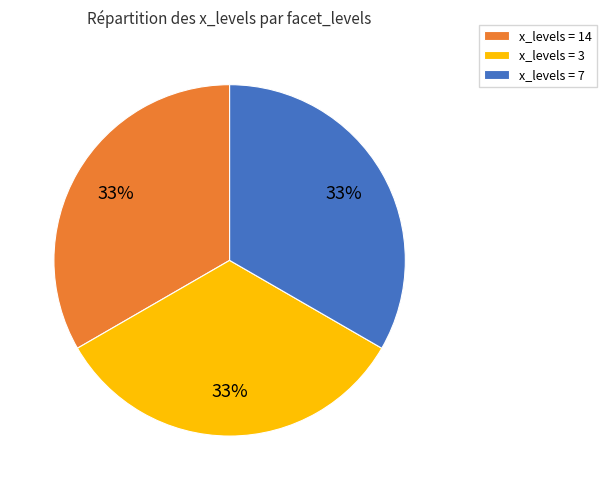

What percentage is the x_levels = 14 slice, to the nearest percent?

33%